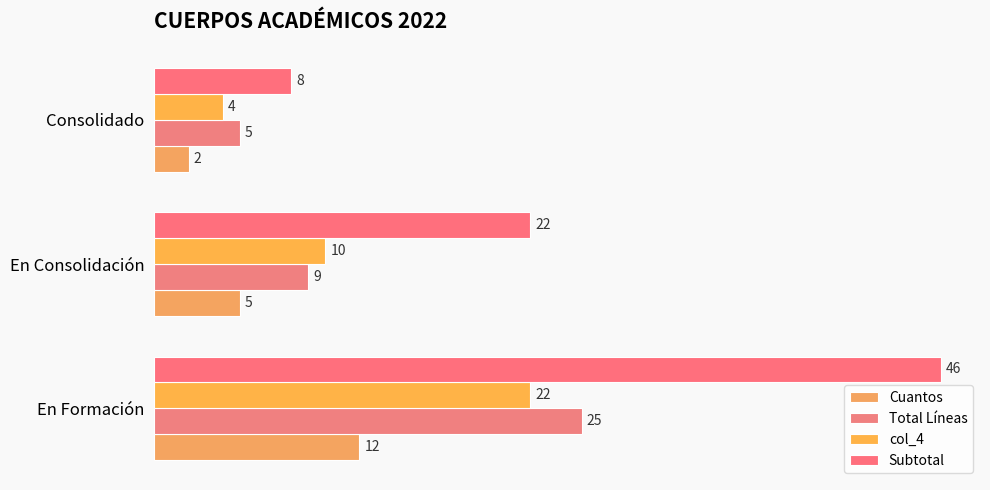

At how many categories does at least one series exceed 8?

2